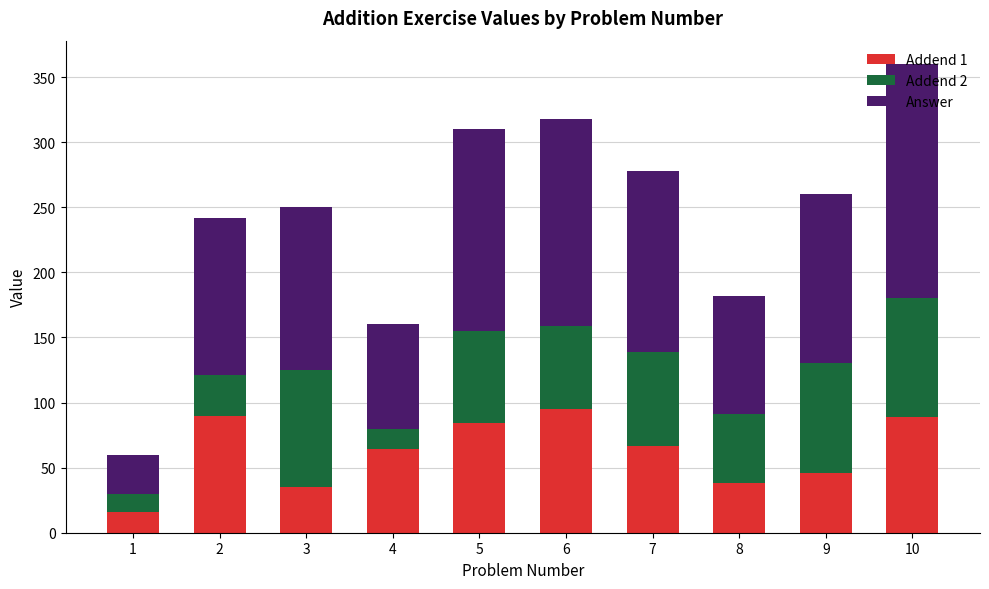

The Addend 1 series shows 90 at 2. True or false?

True